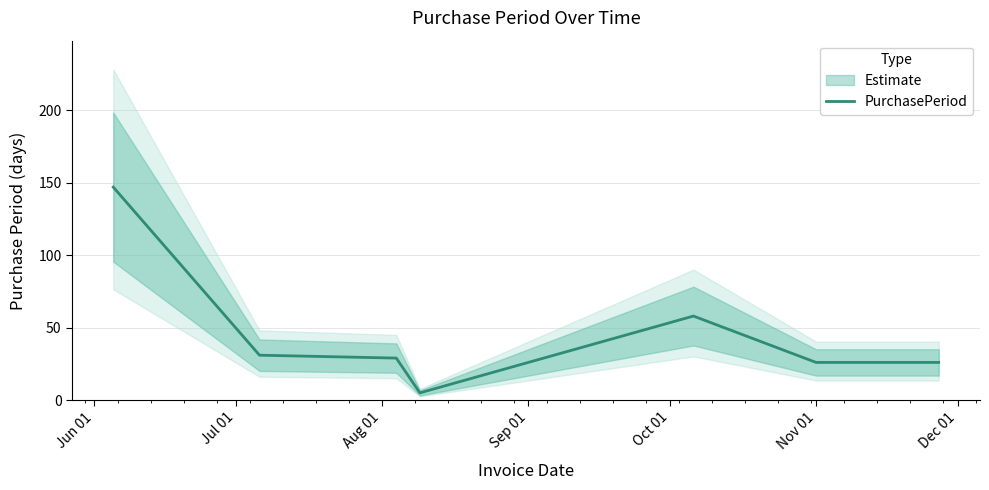

Reading left to right, extract all data points from this chart.

147	31	29	5	58	26	26